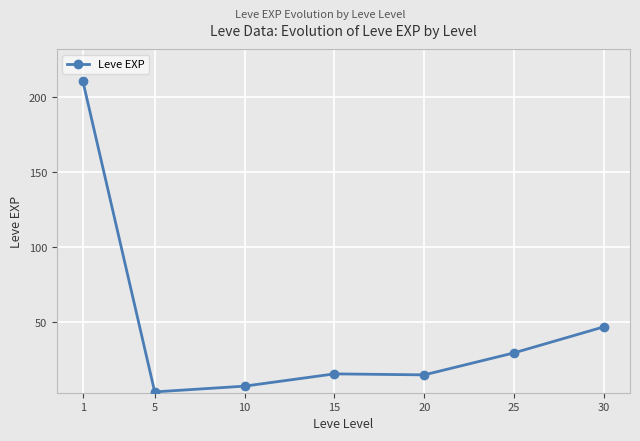

The value at 10 is 7.5. True or false?

True